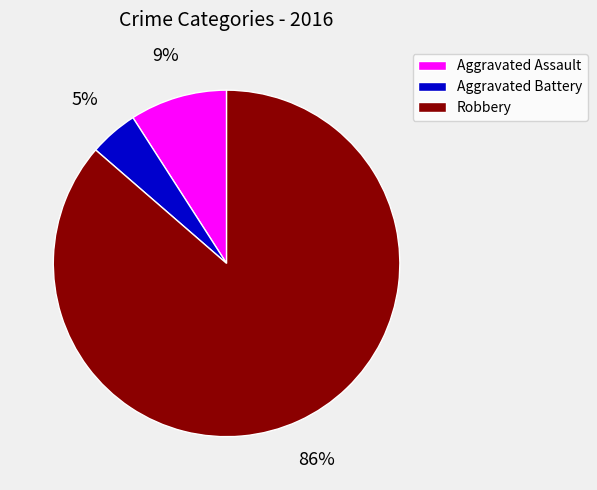

To the nearest percent, what percentage of the pie is Robbery?

86%